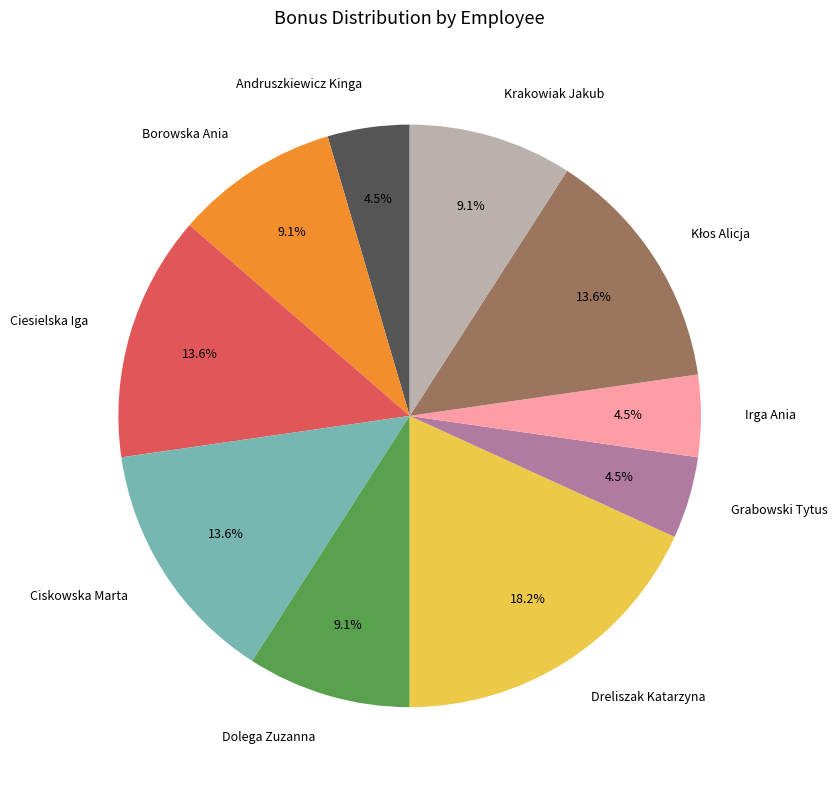

What is the largest slice in the pie chart?

Dreliszak Katarzyna